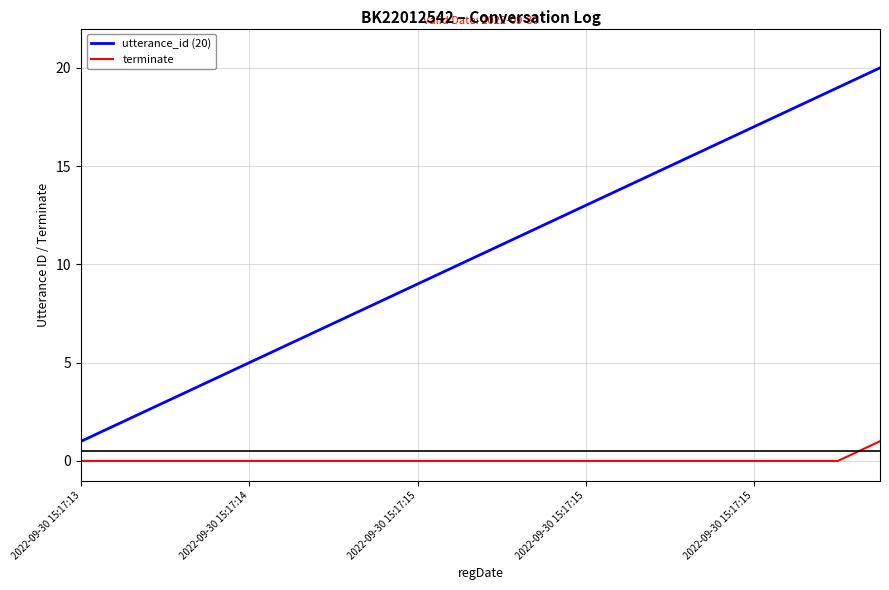

True or false: utterance_id (20) has more than 0 points higher than both neighbors.

False